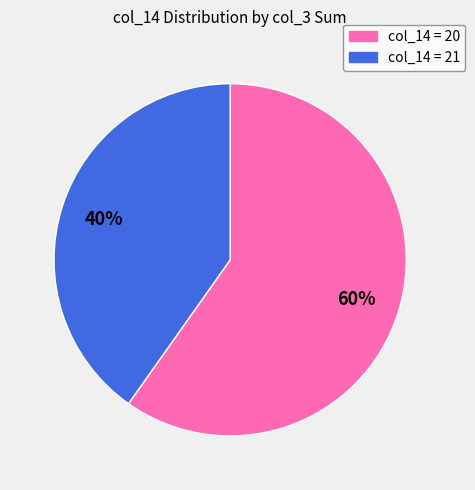

Does any single category account for the majority?

Yes